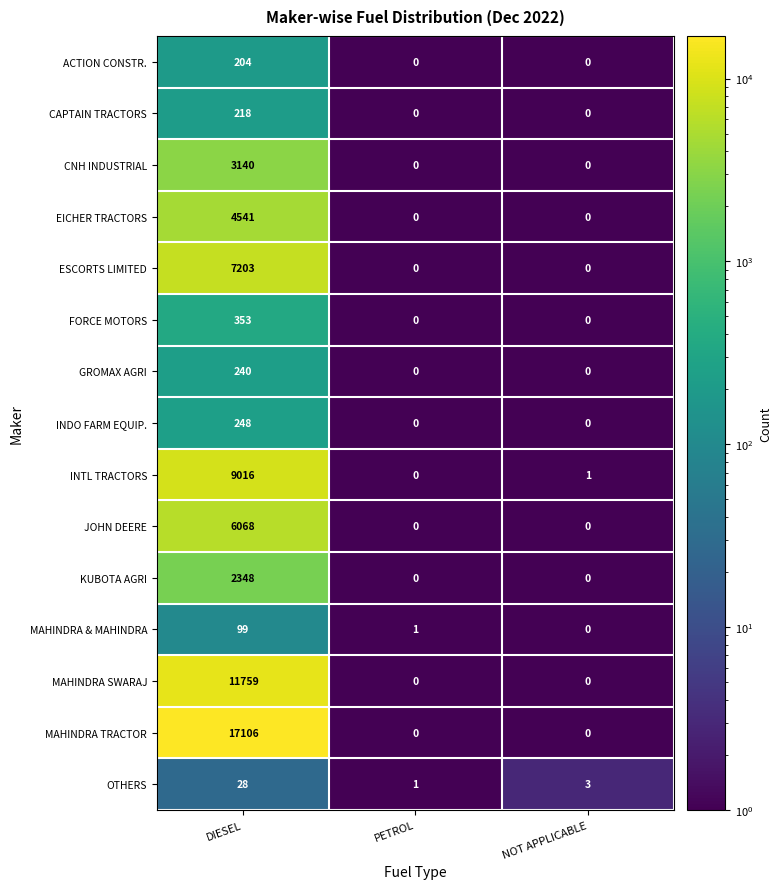

What is the spread (max minus min) of values at NOT APPLICABLE?

3